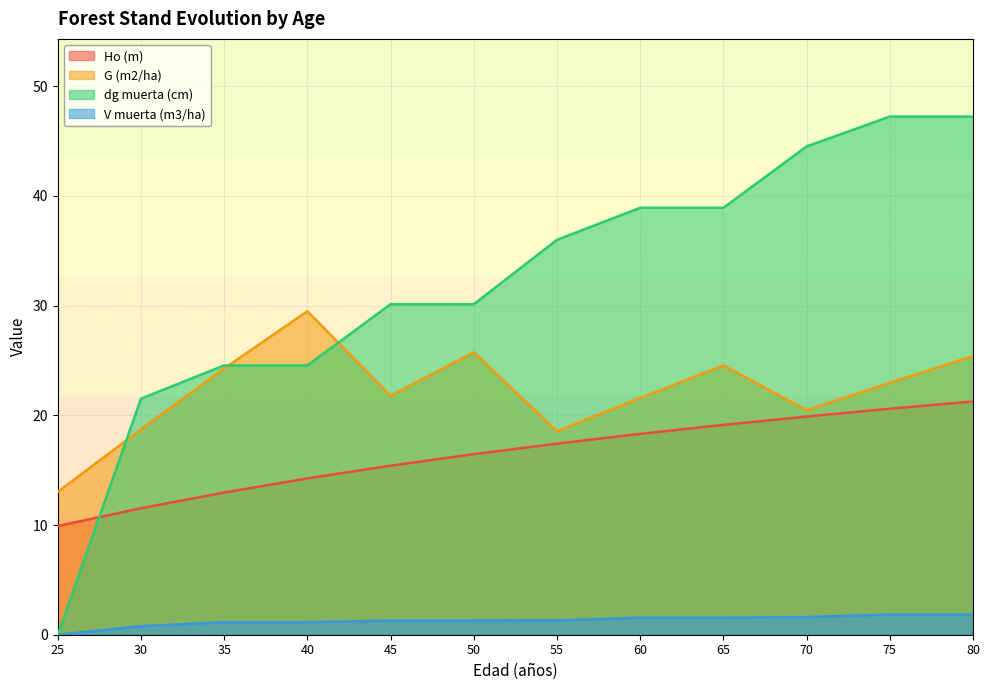

The dg muerta (cm) series shows 30.1 at 50. True or false?

True